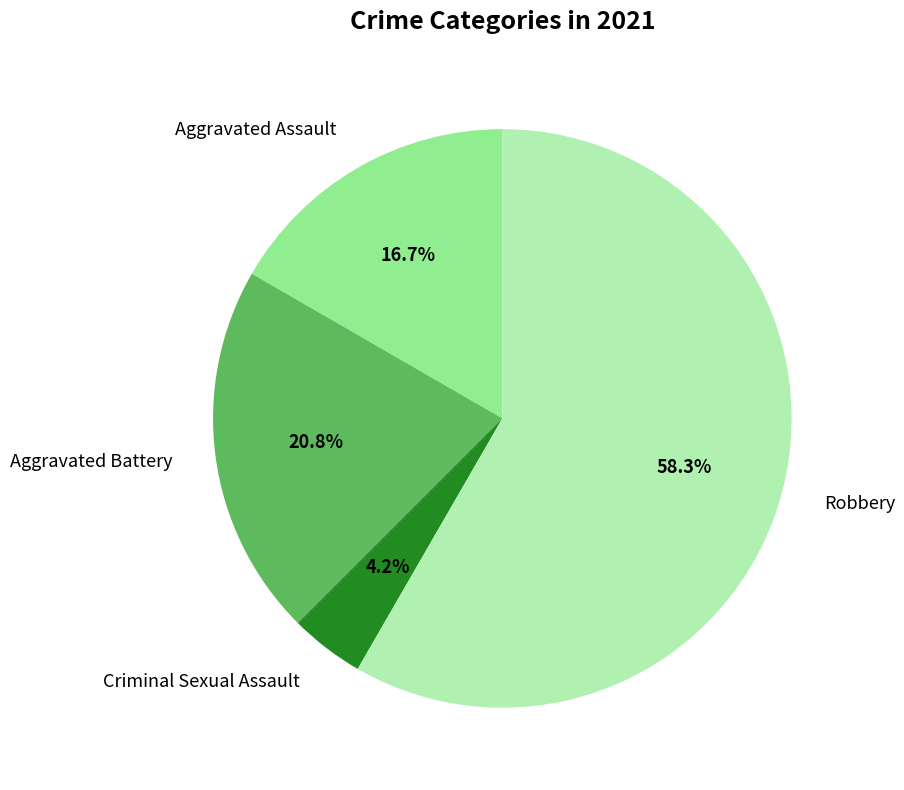

How many slices are in this pie chart?

4